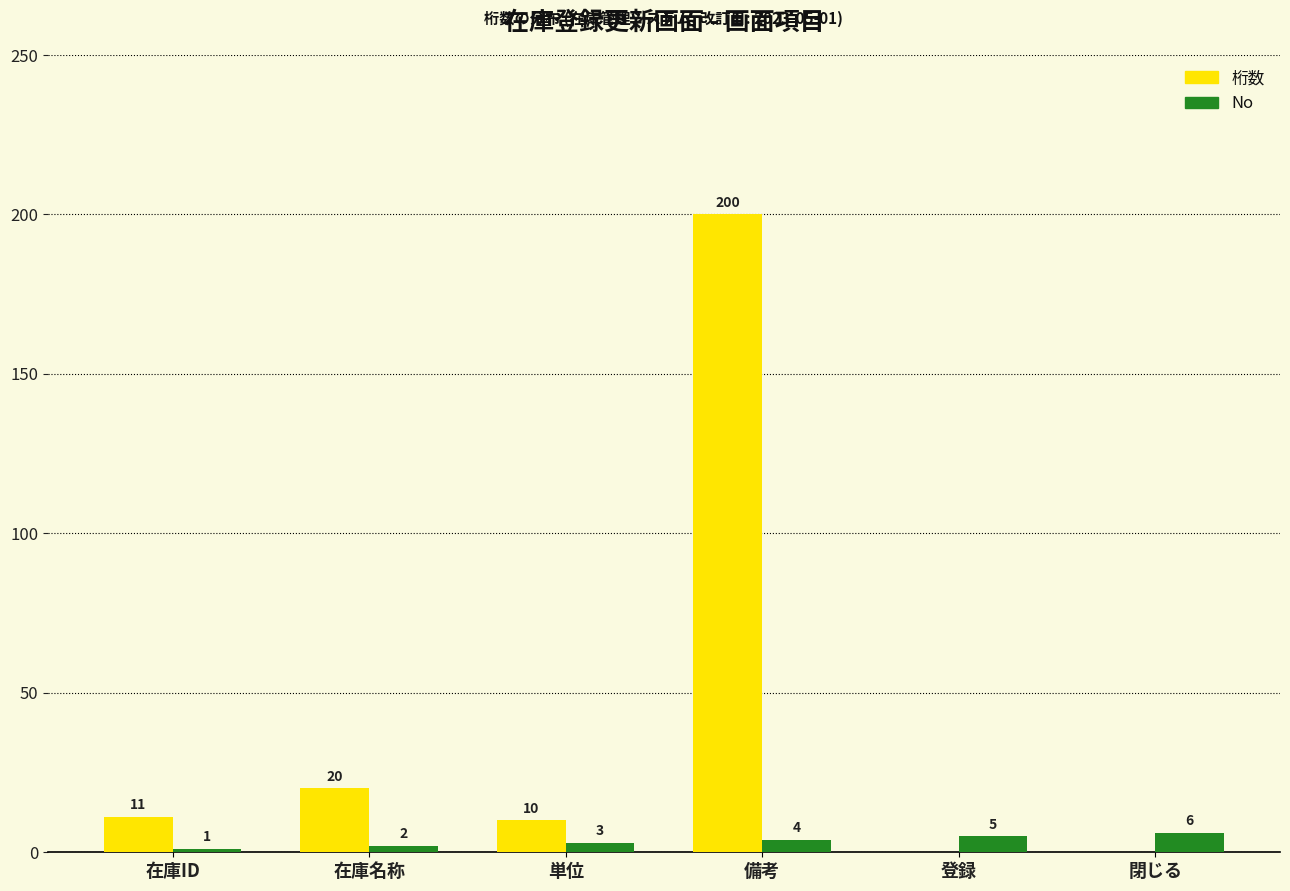

Reading left to right, list all the values displayed in this chart.

桁数: 在庫ID=11	在庫名称=20	単位=10	備考=200	登録=0	閉じる=0
No: 在庫ID=1	在庫名称=2	単位=3	備考=4	登録=5	閉じる=6